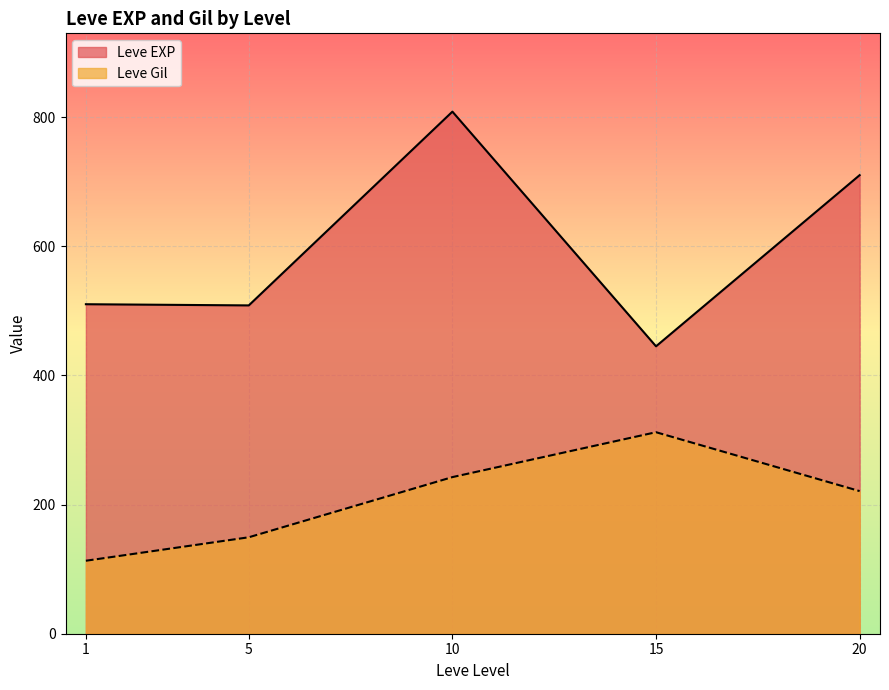

What is the difference between the Leve EXP values at 20 and 5?

201.7